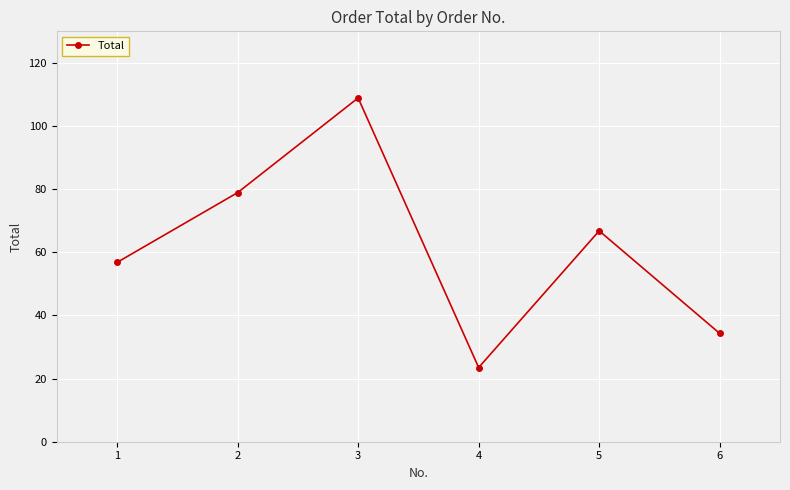

What is the difference between the second highest and second lowest values?

44.6